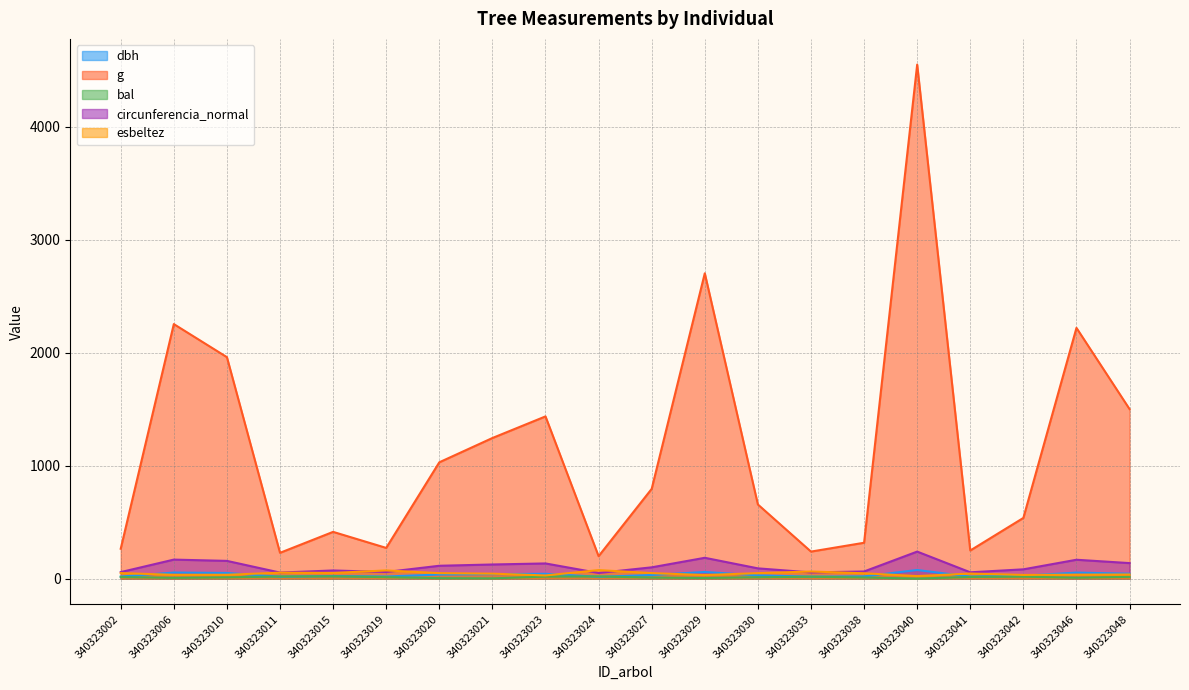

Which series has the largest total across all categories?

g